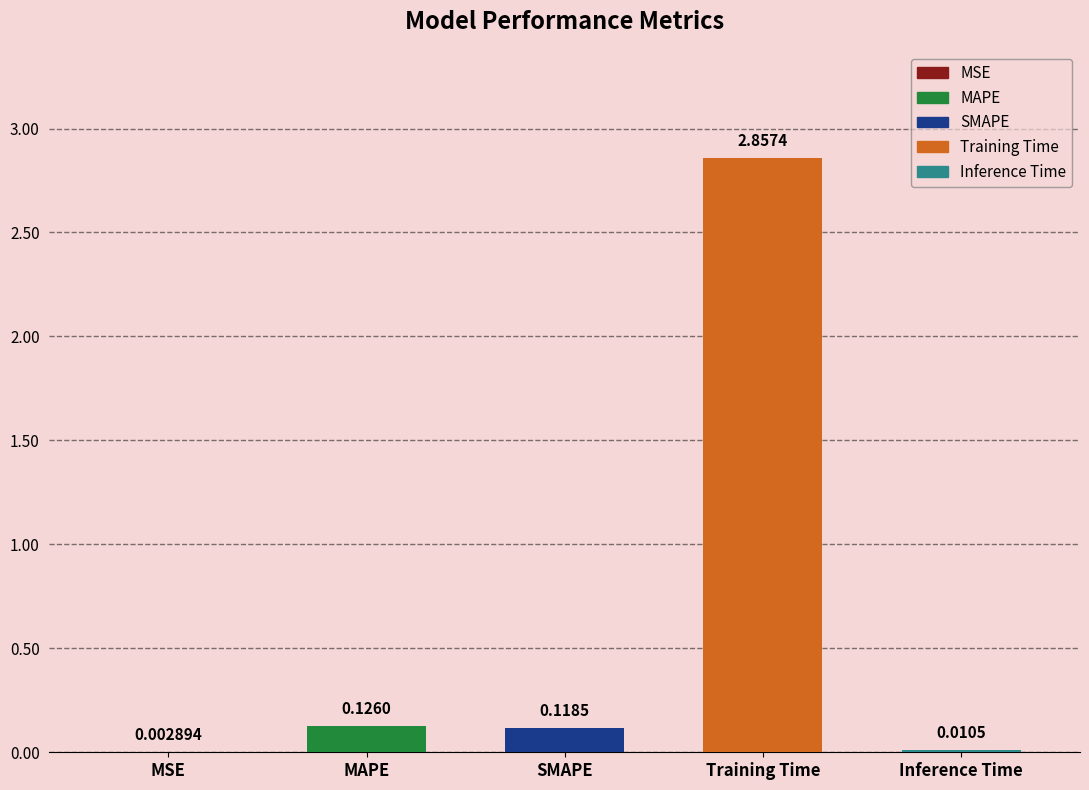

Reading right to left, transcribe all the data shown in this chart.

0.0	2.9	0.1	0.1	0.0